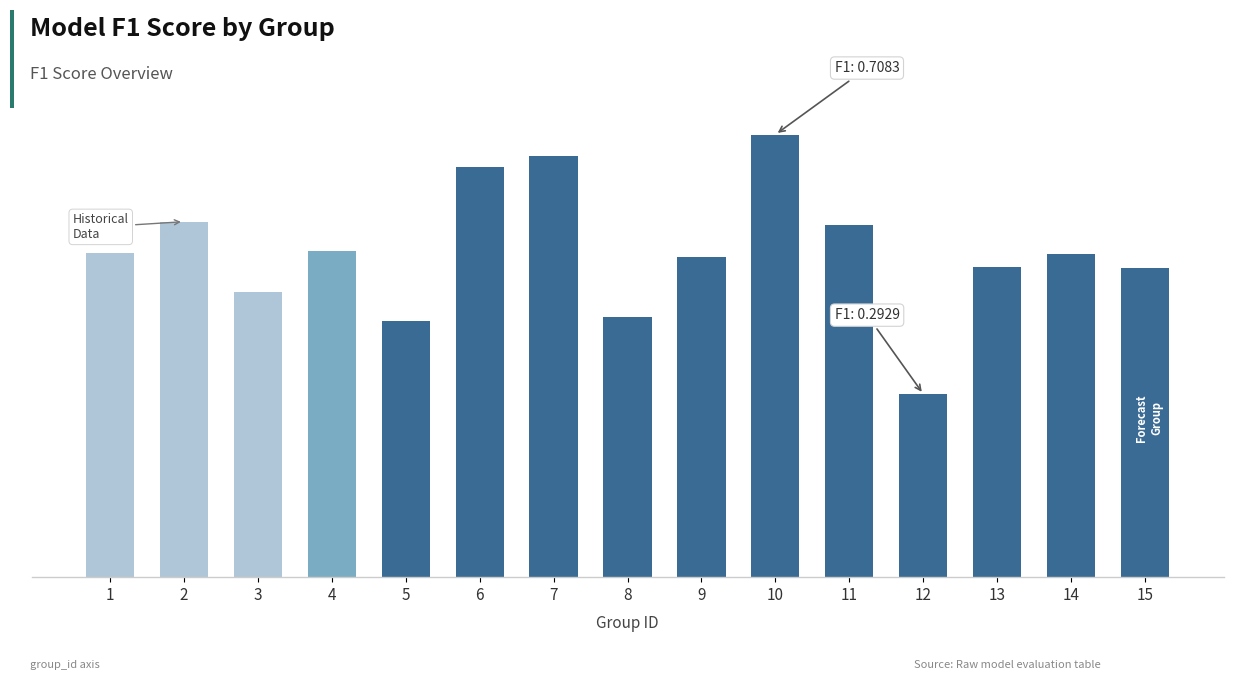

List the labels in order of value, smallest first.

12, 5, 8, 3, 15, 13, 9, 14, 1, 4, 11, 2, 6, 7, 10